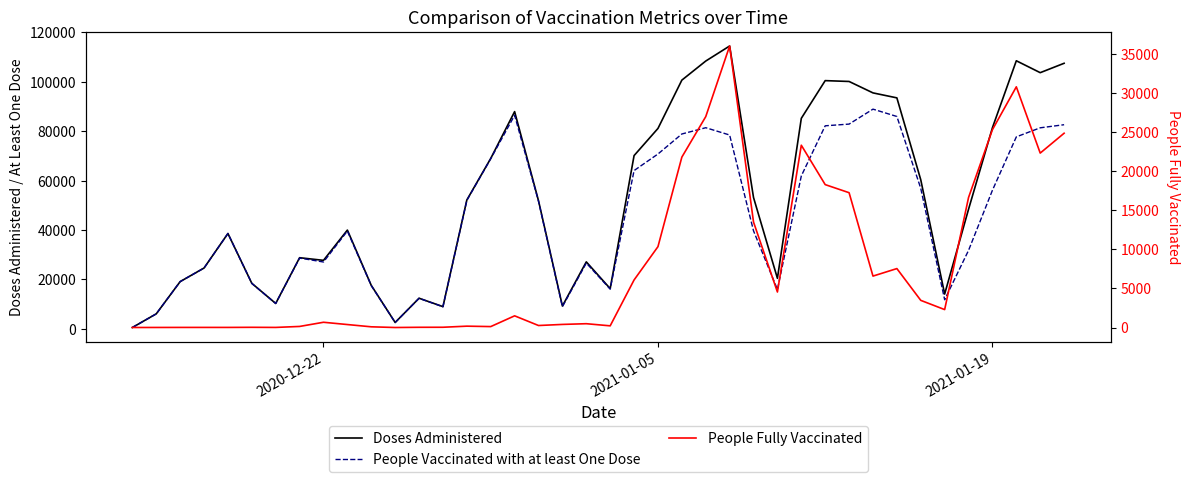

True or false: People Fully Vaccinated and People Vaccinated with at least One Dose cross at least once.

False